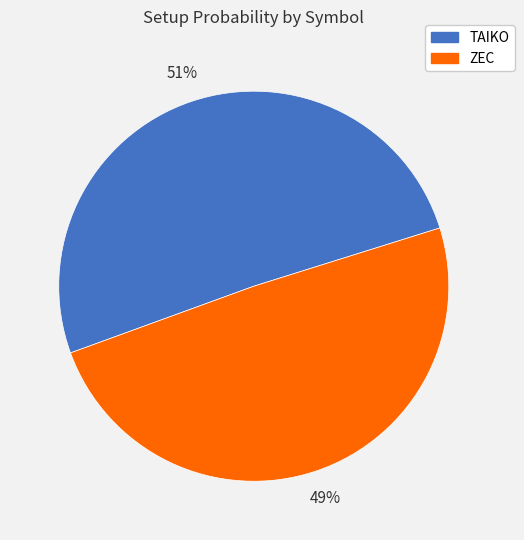

How many slices are in this pie chart?

2